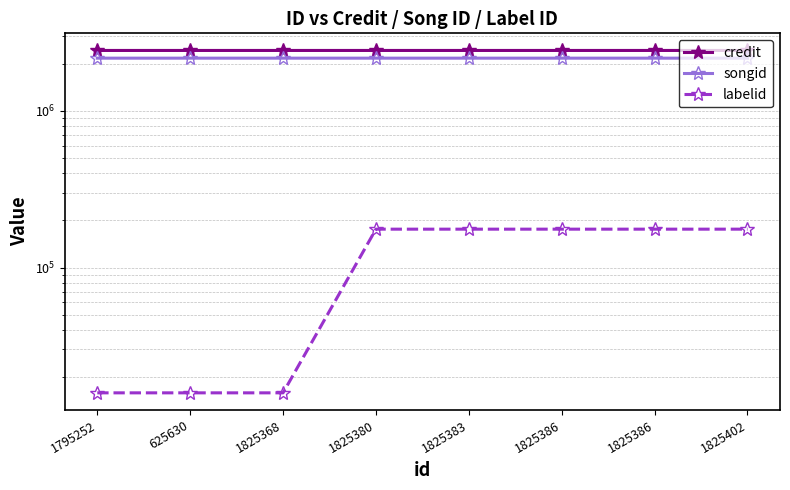

At how many categories does at least one series exceed 368664?

8